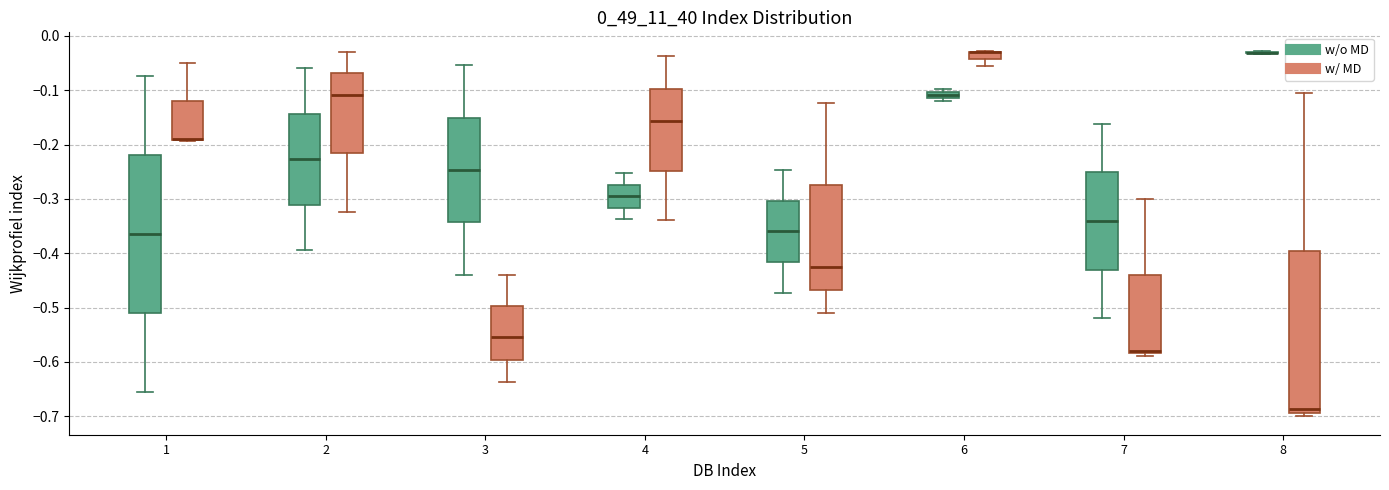

Where does the upper whisker of the box for 2 (w/o MD) end on the y-axis? The values are not printed on the chart, so give them approximately, as read against the axis.

-0.06